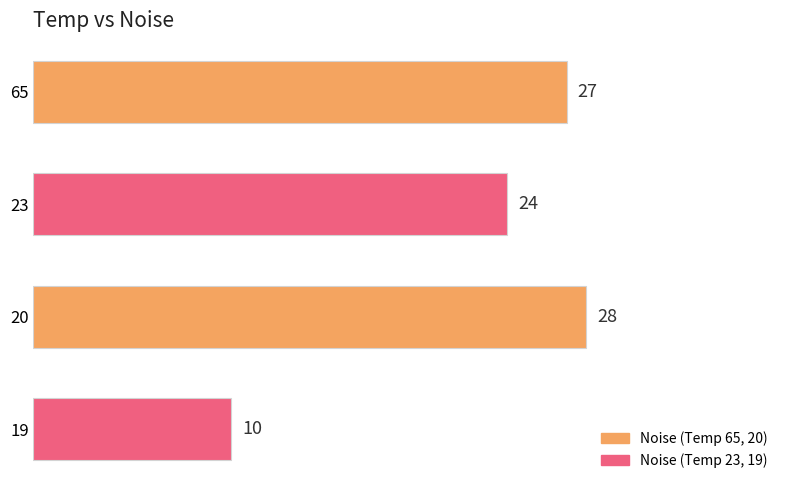

The chart shows a value of 5 at 19. True or false?

False